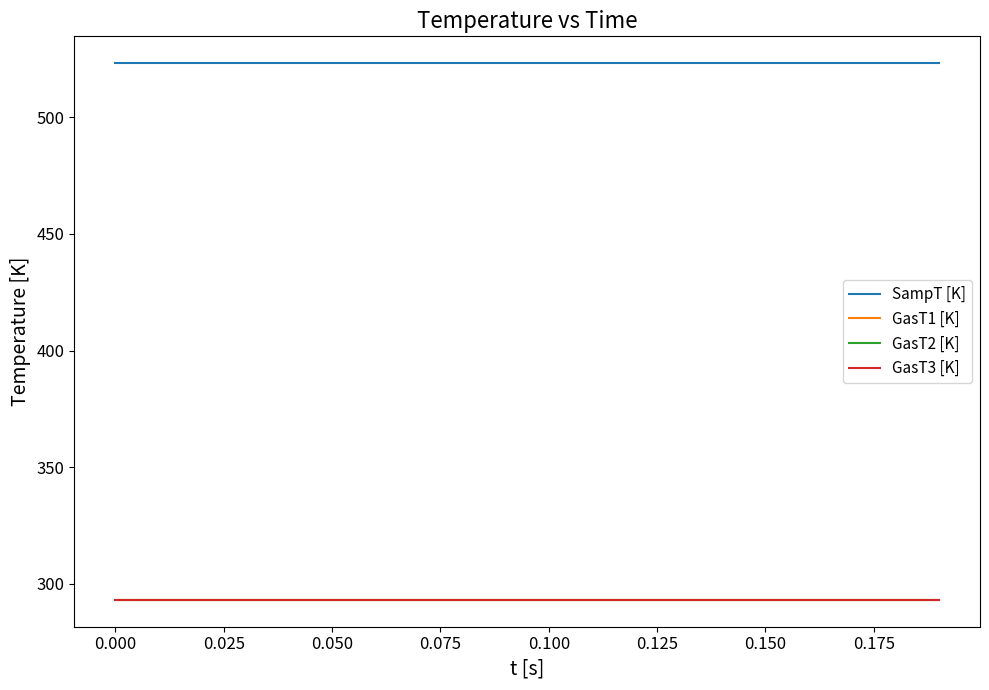

Rank the series by their maximum value, from highest to lowest.

SampT [K], GasT1 [K], GasT2 [K], GasT3 [K]